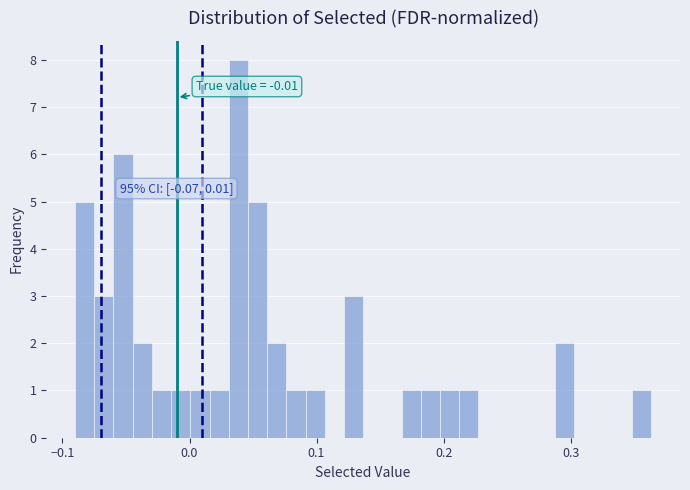

Read against the x-axis, roughly where is the centre of the tallest bar?

0.04